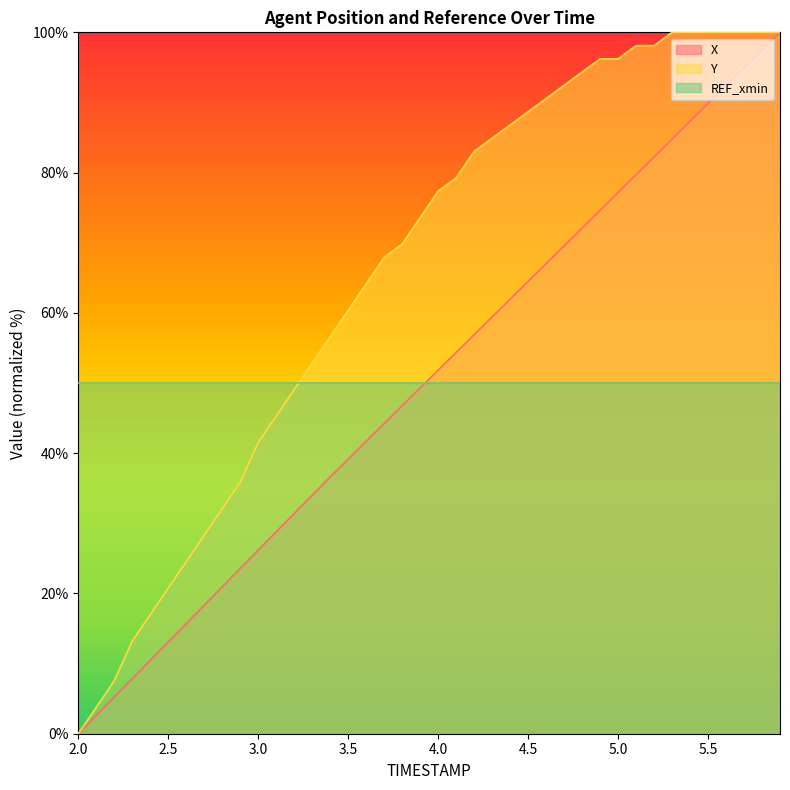

True or false: X and Y intersect in this chart.

False